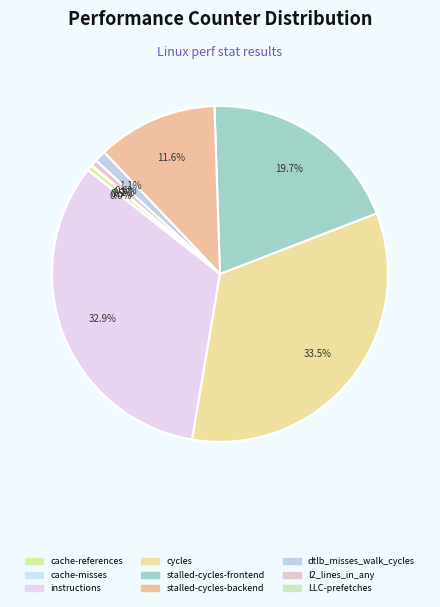

True or false: cache-references accounts for 0% of the total.

True